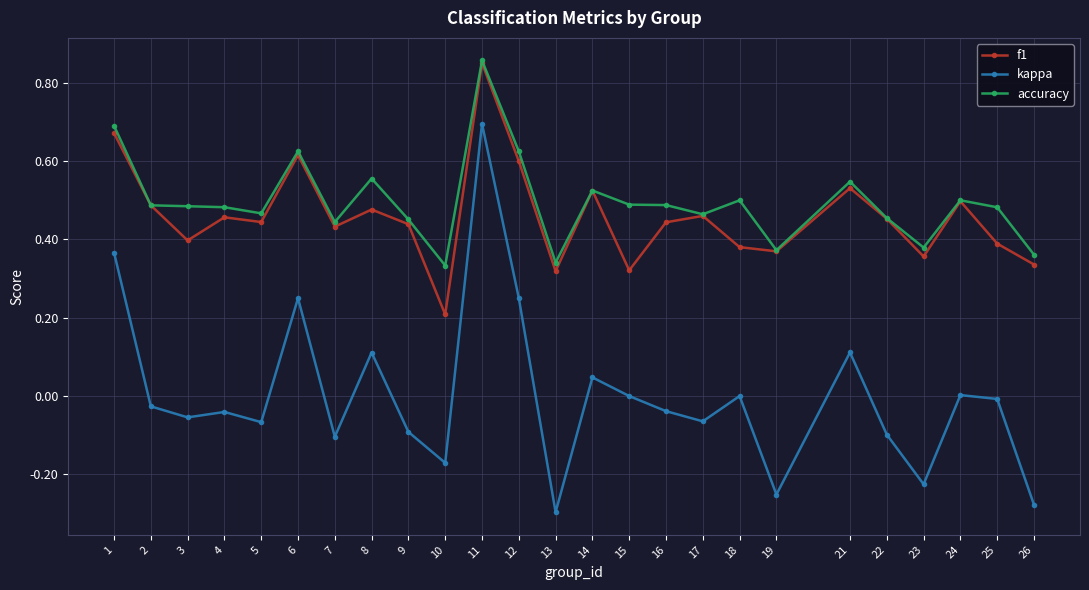

Count the number of categories in the chart.

25